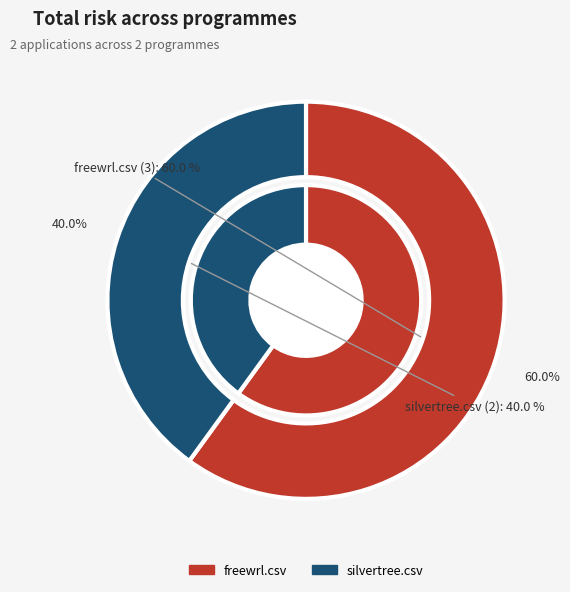

To the nearest percent, what is the difference between the freewrl.csv and silvertree.csv slice percentages?

20%